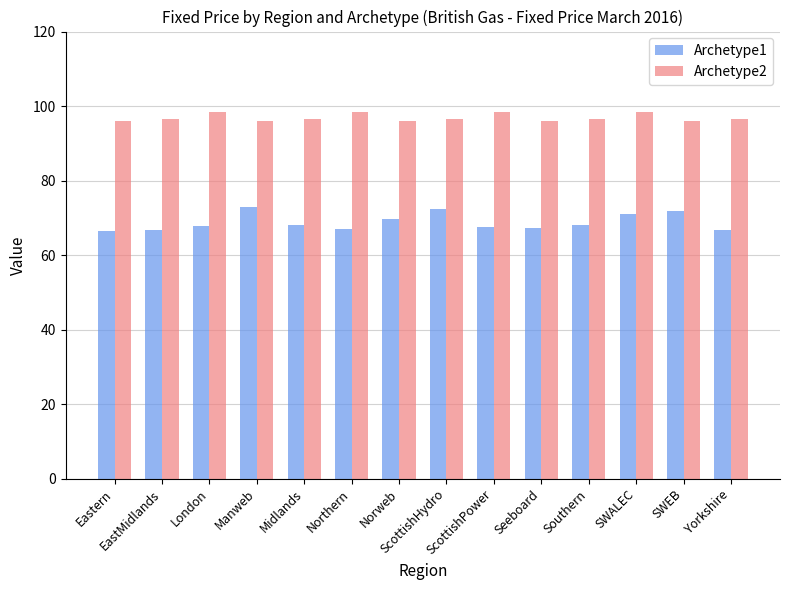

Rank the series by their maximum value, from lowest to highest.

Archetype1, Archetype2